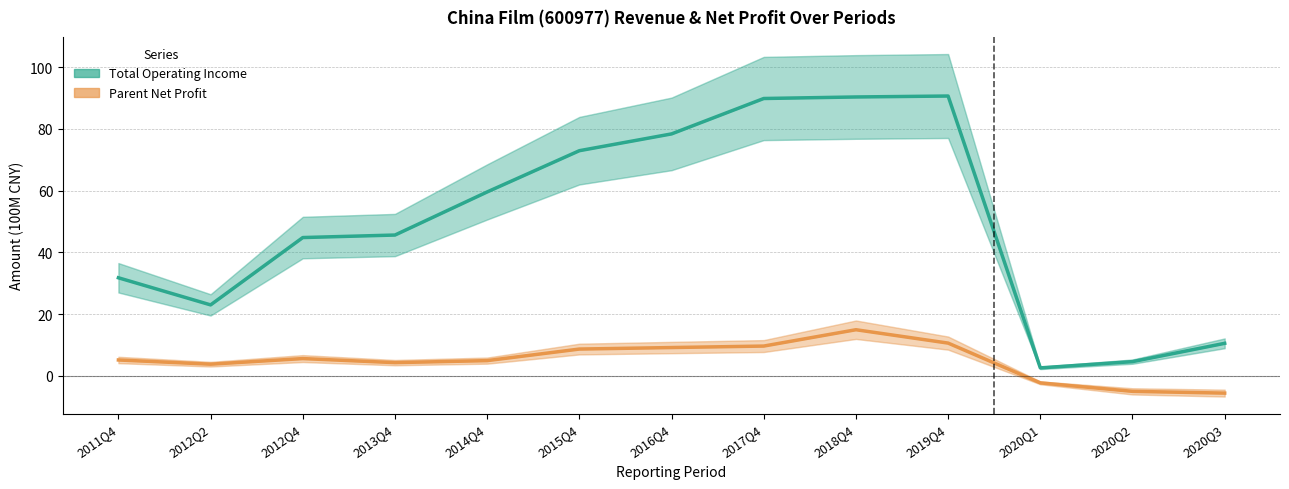

What is the average value of the Total Operating Income series?

49.6